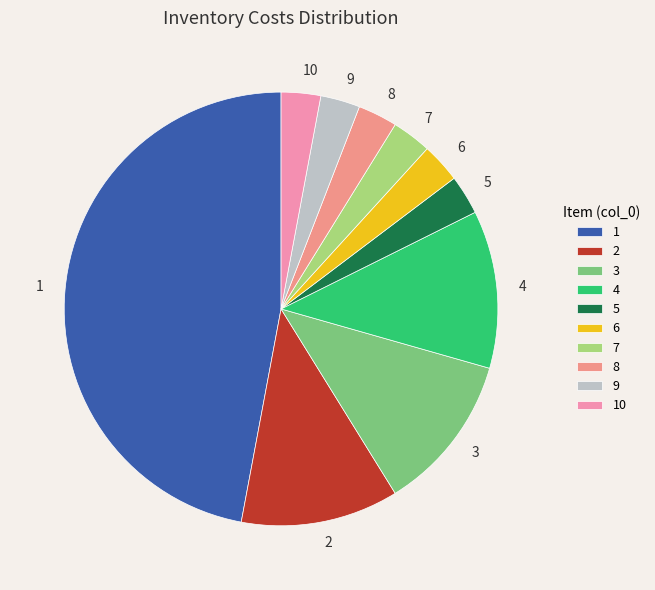

True or false: 6 accounts for 3% of the total.

True